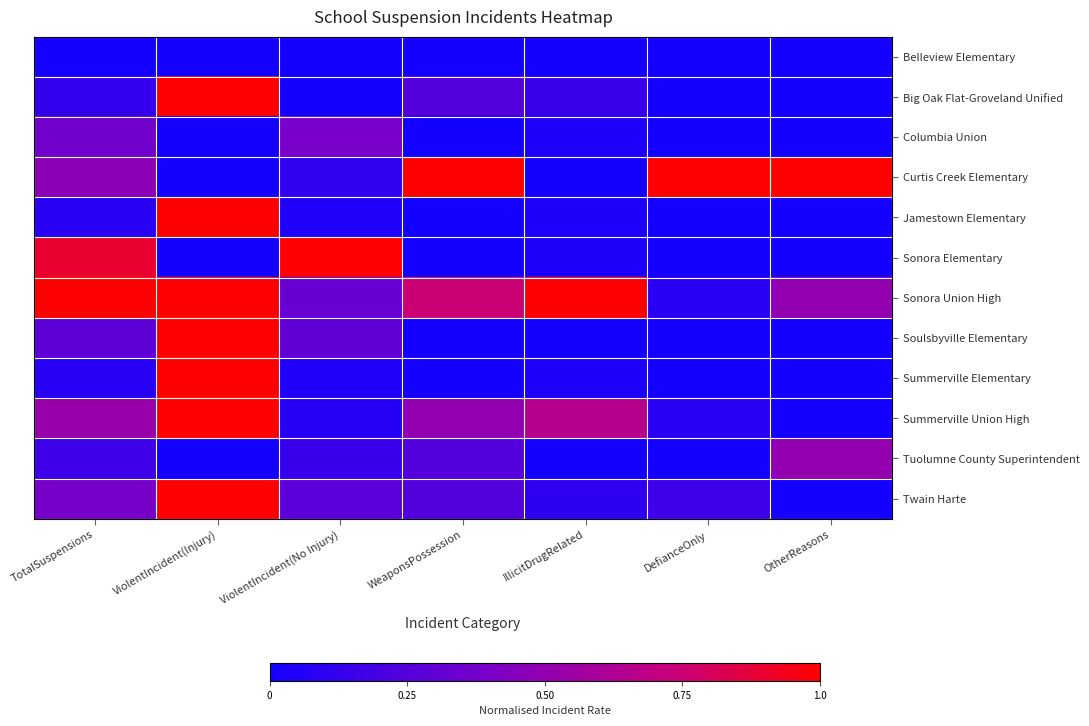

What is the total value across all series at OtherReasons?

2.0